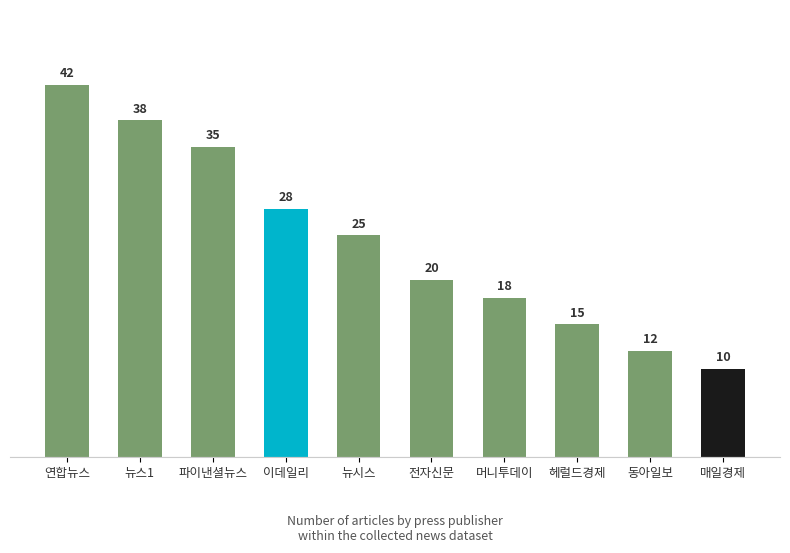

Which has a higher value, 뉴시스 or 동아일보?

뉴시스